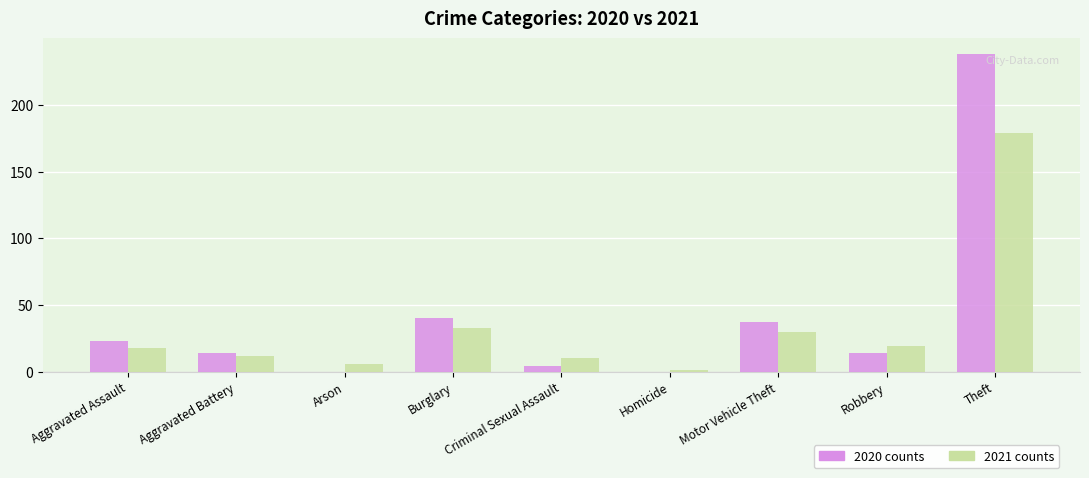

At which category is the sum across all series the highest?

Theft